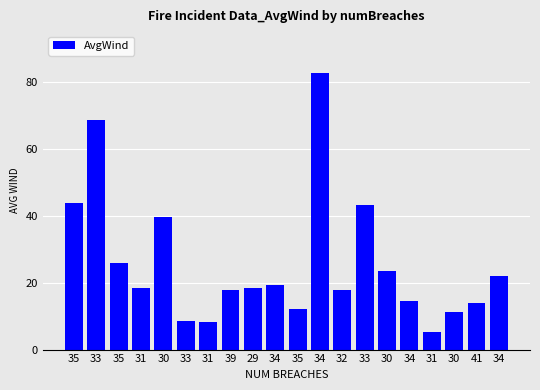

What is the greatest value displayed?

83.0